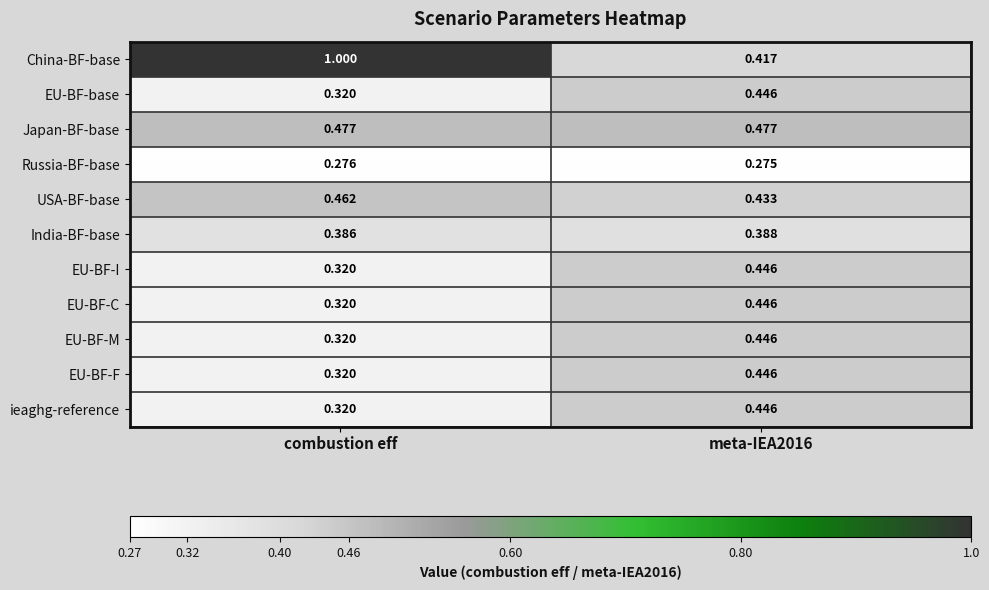

Which series has the largest range (max minus min)?

China-BF-base